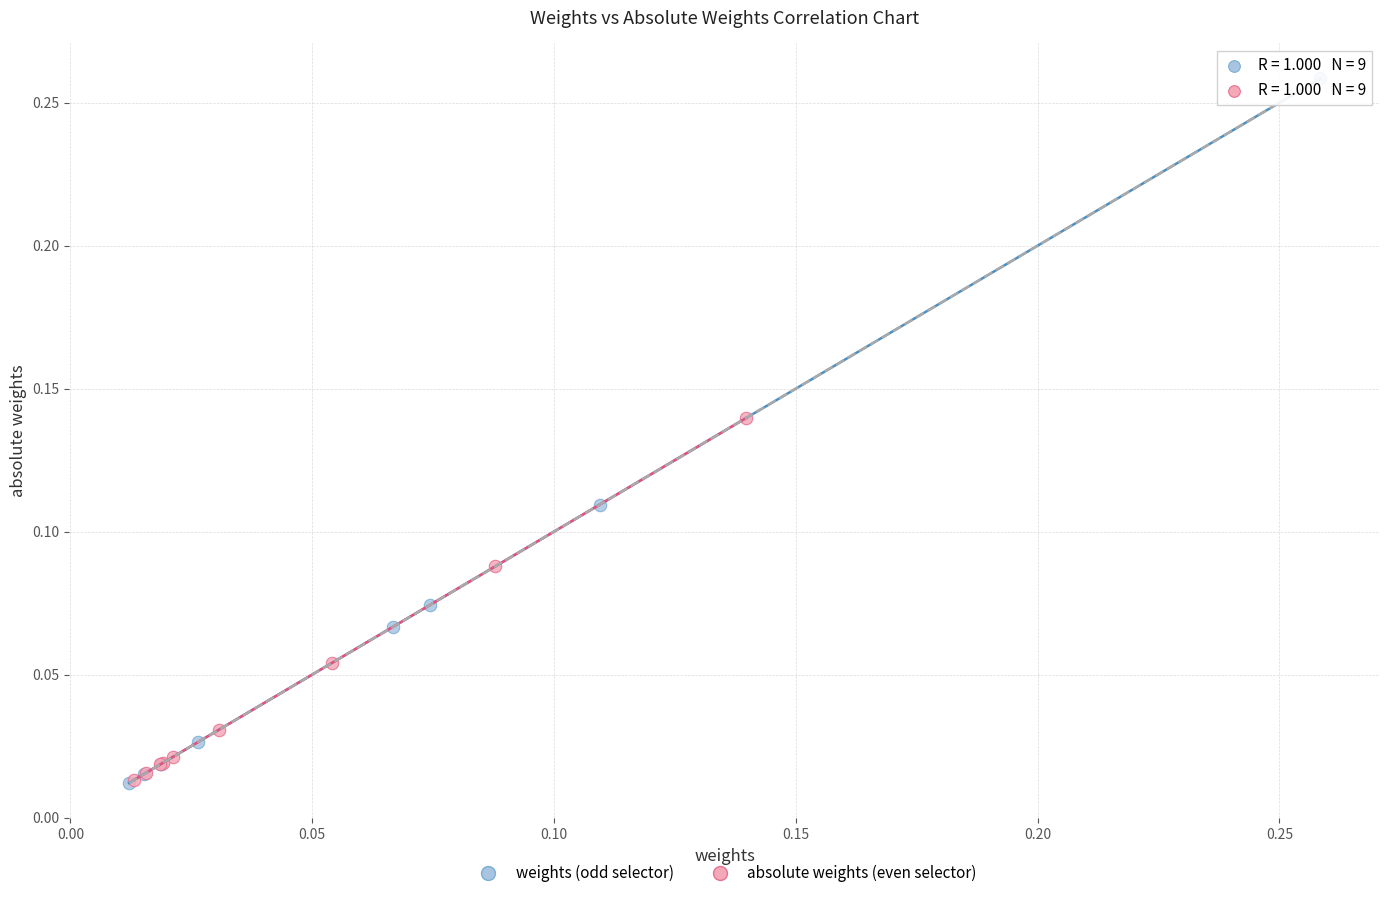

Which series has the widest spread of Y values?

weights (odd selector)